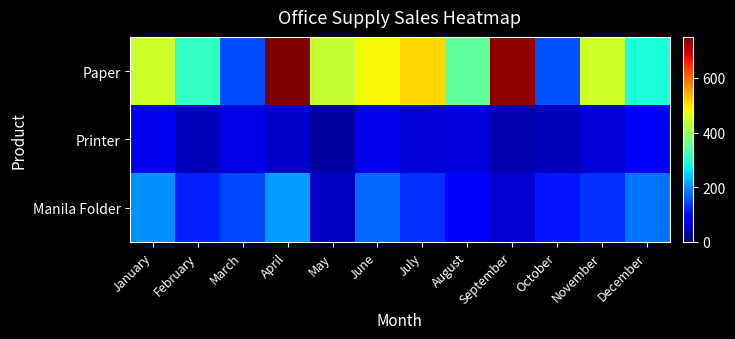

Which series has the largest range (max minus min)?

Paper